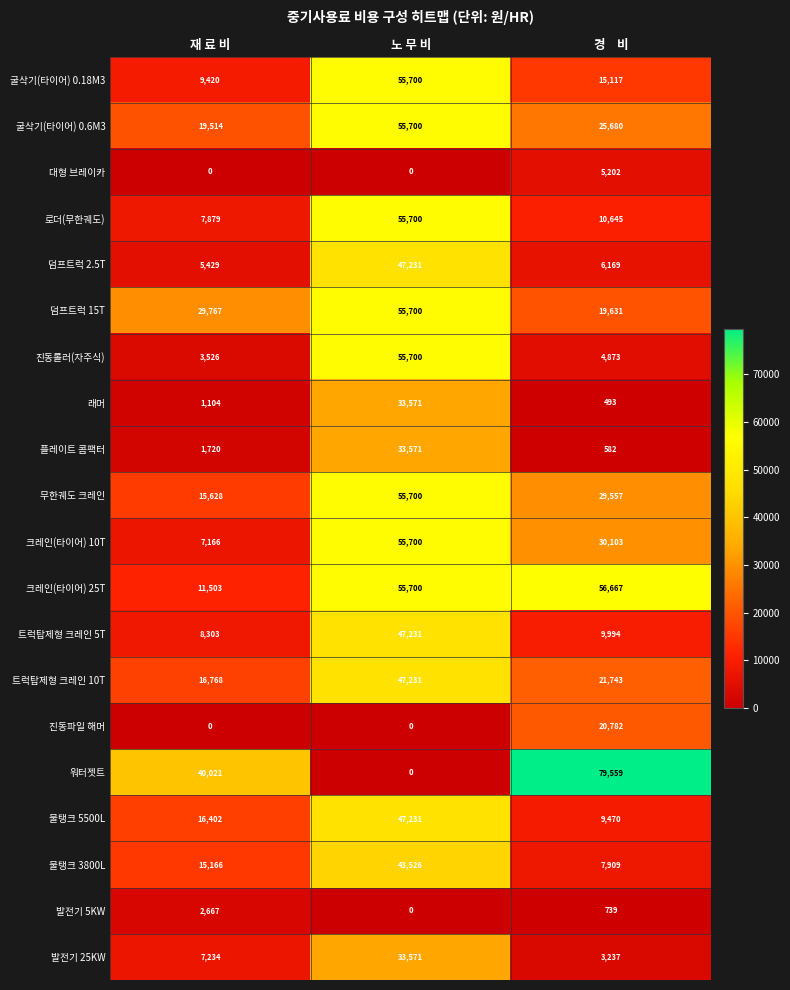

Which series has the largest total across all categories?

크레인(타이어) 25T